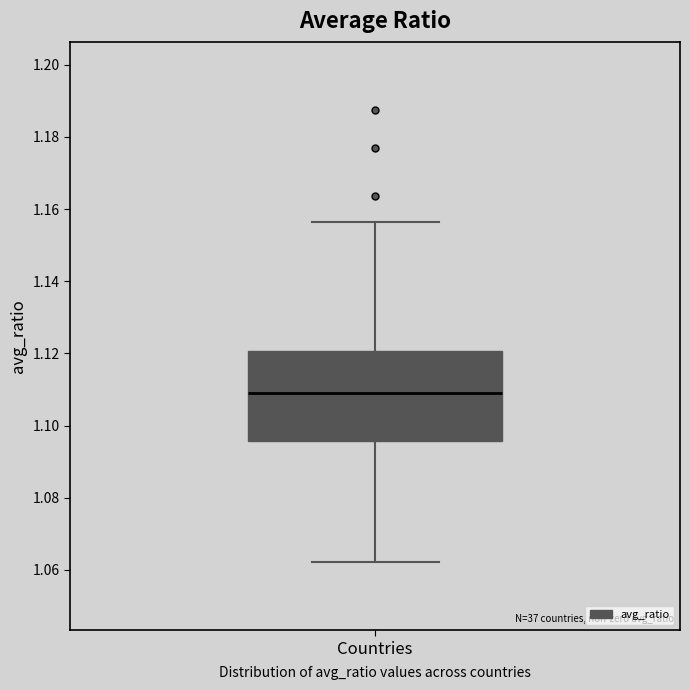

Read this box plot against the y-axis: the position of the median line, the range covered by the box, and the ends of both whiskers. The values are not printed on the chart, so give them approximately, as read against the axis.

median 1.108, box 1.096 to 1.120, whiskers 1.062 to 1.156